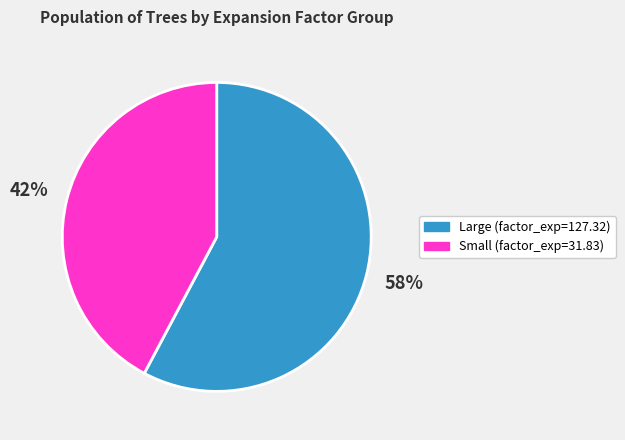

How many segments does this pie chart have?

2